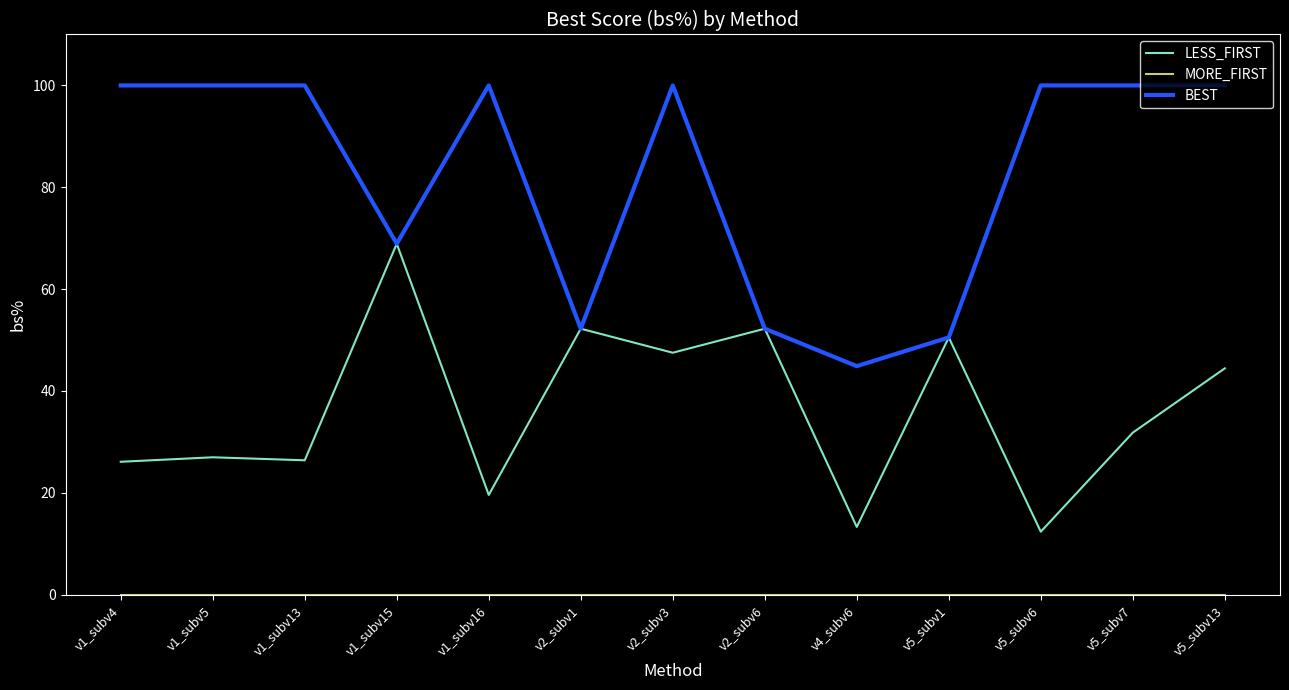

What is the average value of the BEST series?

82.2